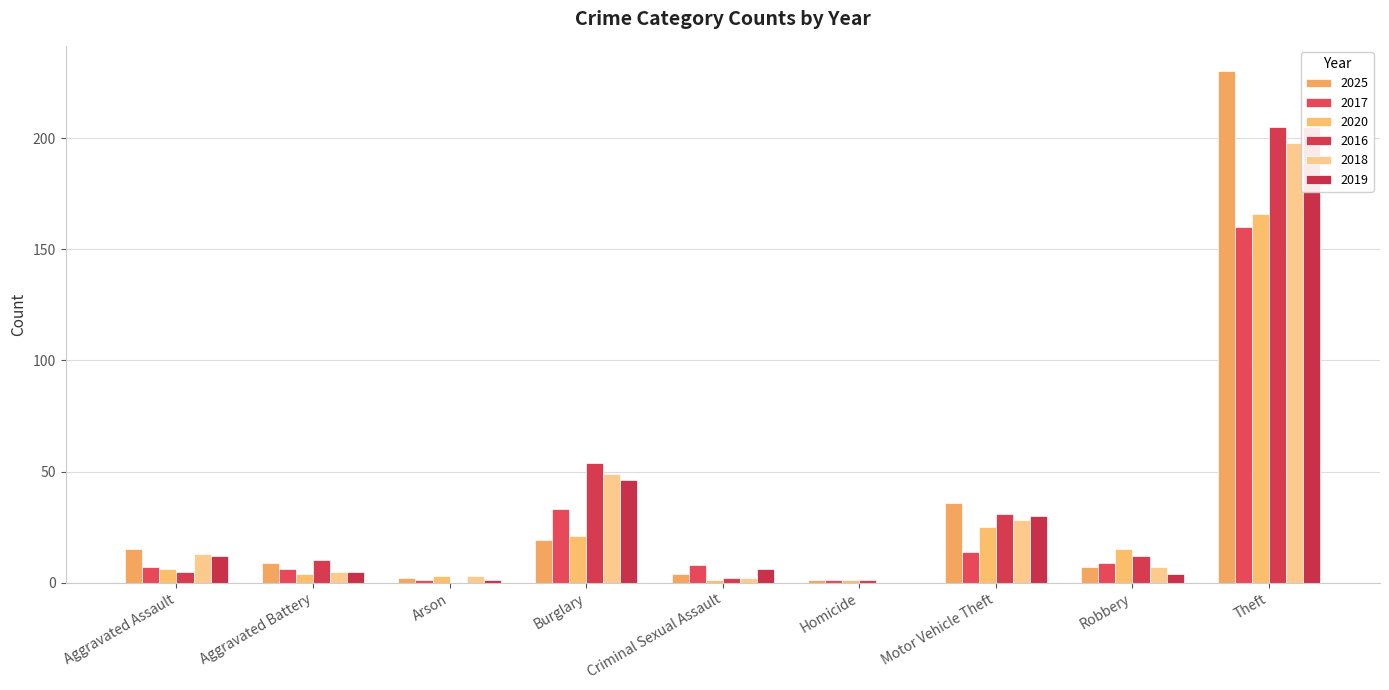

Which has a higher value, Arson or Theft?

Theft